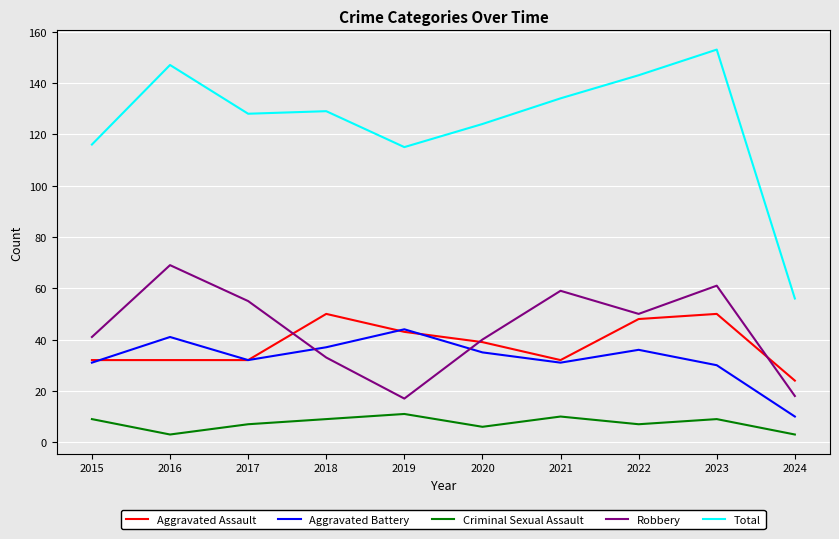

Which category has the highest value in the Robbery series?

2016